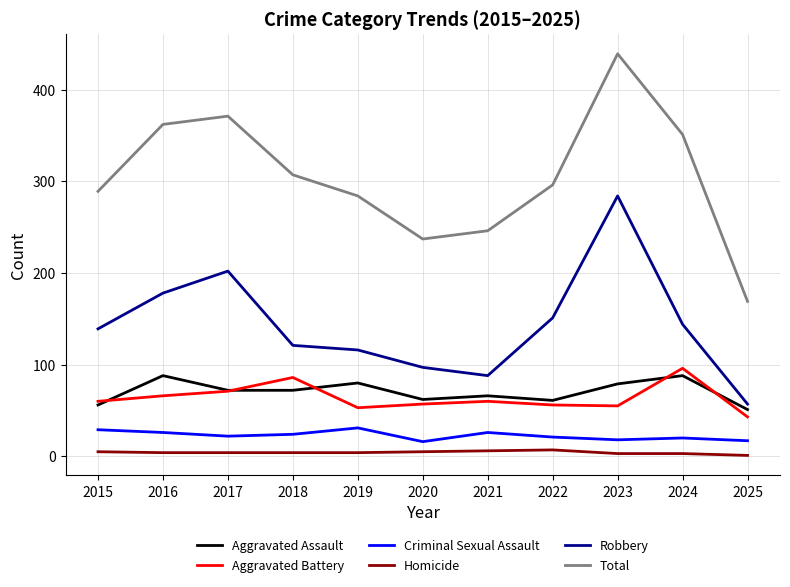

At which category does Aggravated Battery reach its first local peak?

2018